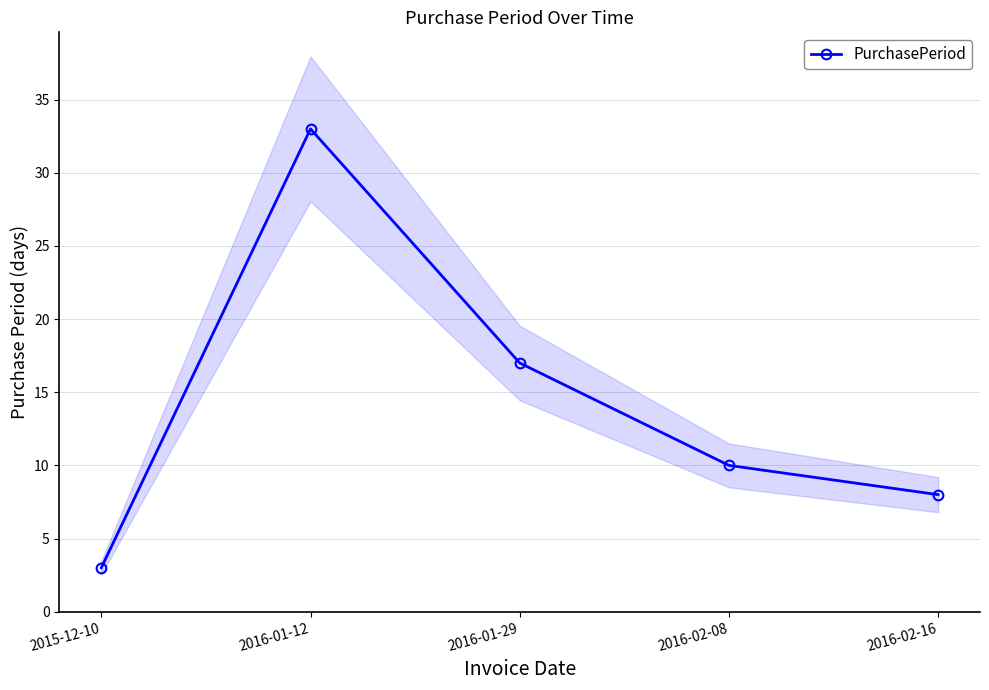

Which label corresponds to the smallest value in the chart?

2015-12-10